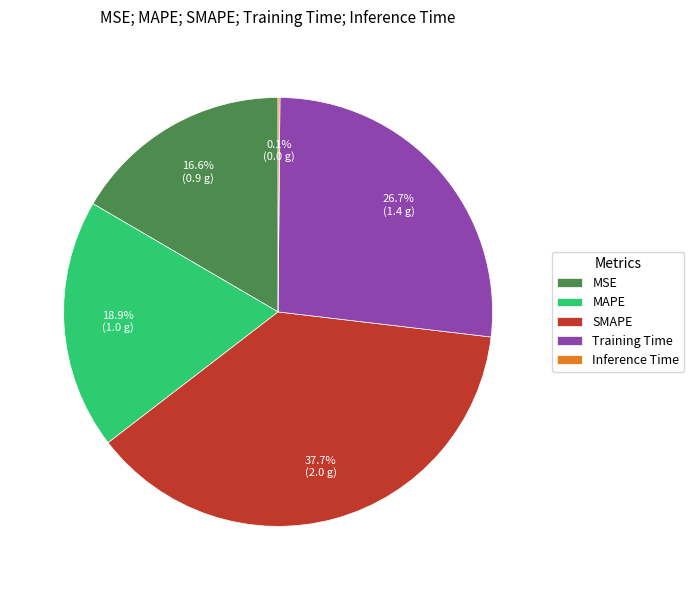

Which category has the biggest portion of the pie?

SMAPE